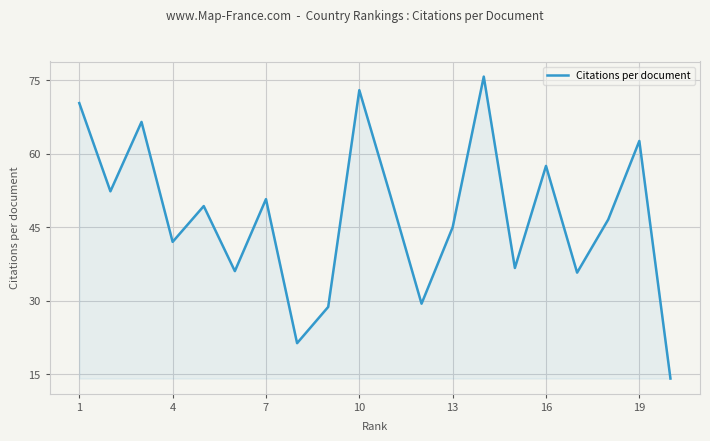

Count the number of categories in the chart.

20